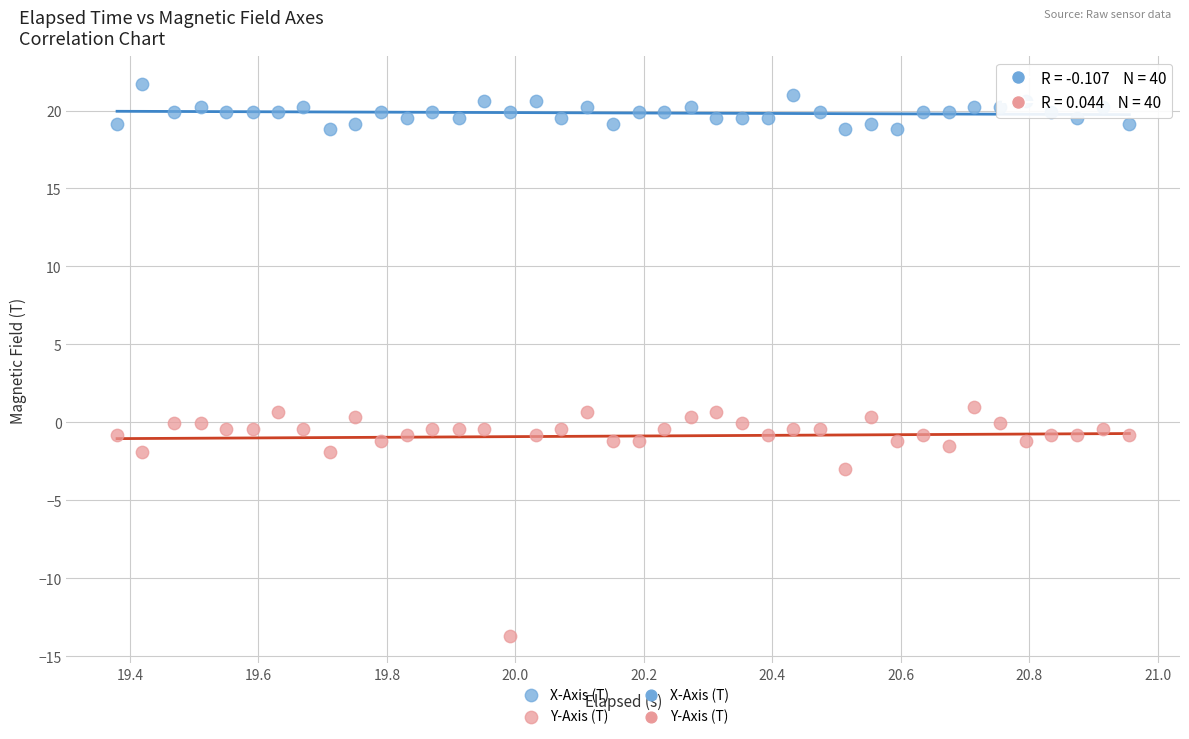

Across all data points, what is the range of Y values (max minus min)?

35.4